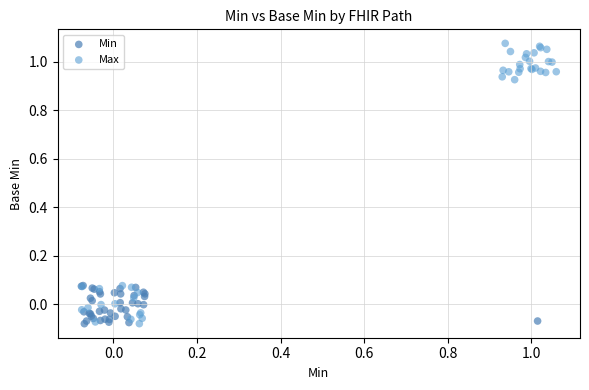

Which series contains the highest Y value?

Max